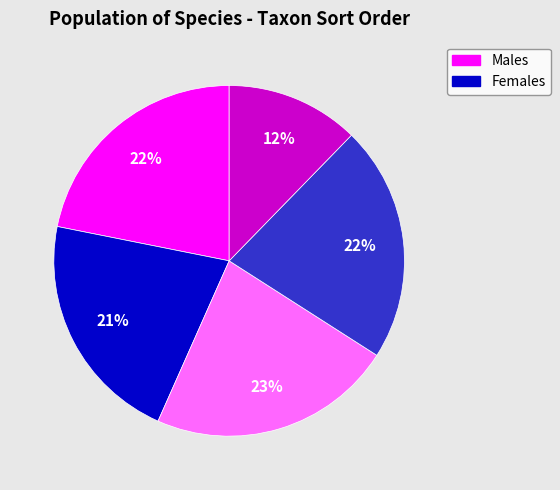

To the nearest percent, what is the average slice percentage?

20%